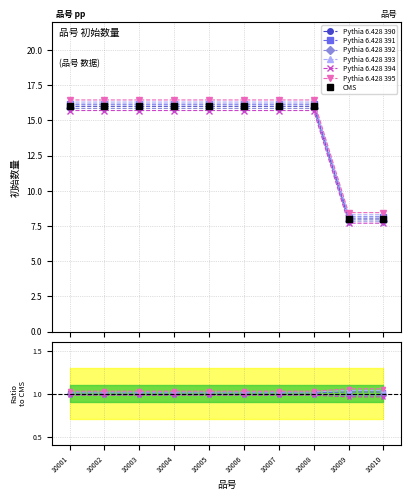

What is the value of the 9th point from the left?

8